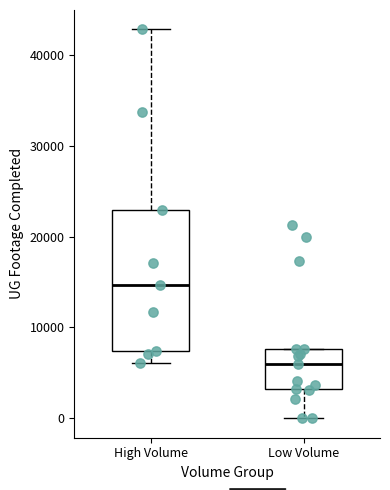

Reading left to right, read every box against the y-axis: the position of its median line, the range the box covers, and the ends of its whiskers. The values are not printed on the chart, so give them approximately, as read against the axis.

High Volume: median 15000, box 7000 to 23000, whiskers 6000 to 43000
Low Volume: median 6000, box 3000 to 8000, whiskers 0 to 8000